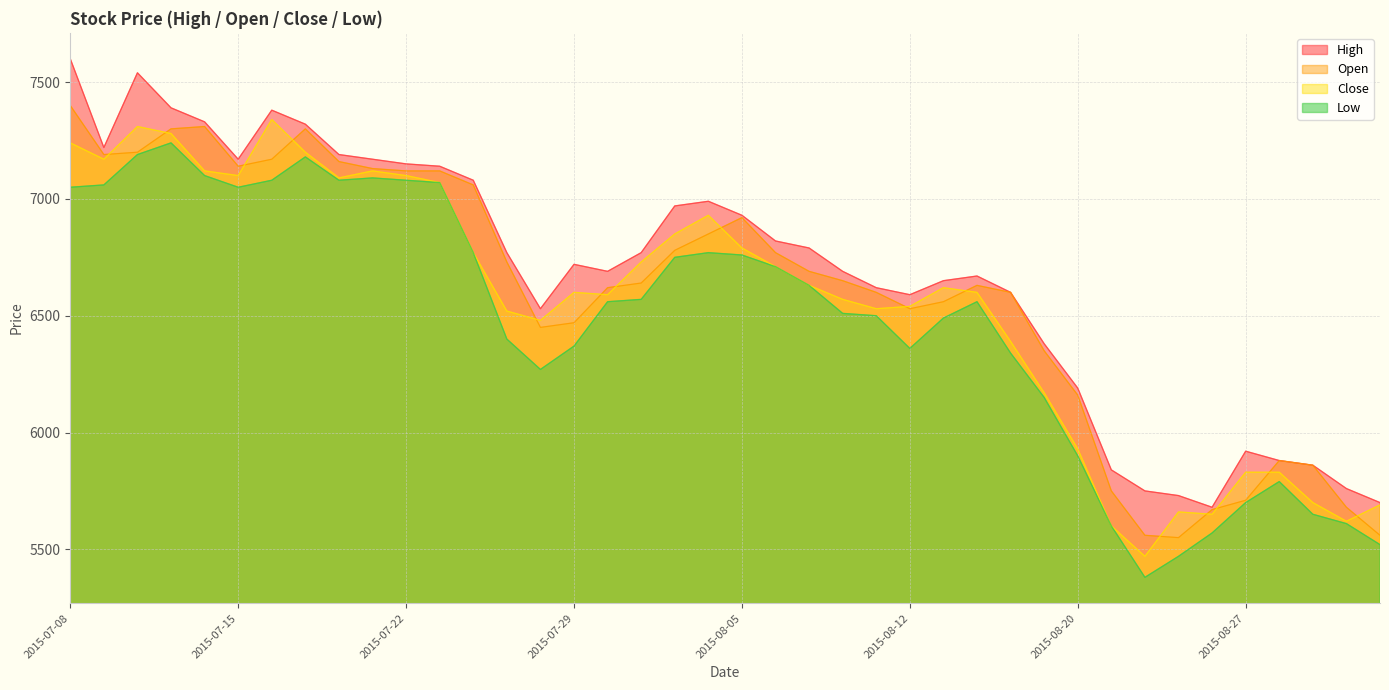

What is the sum of all Low values?

258930